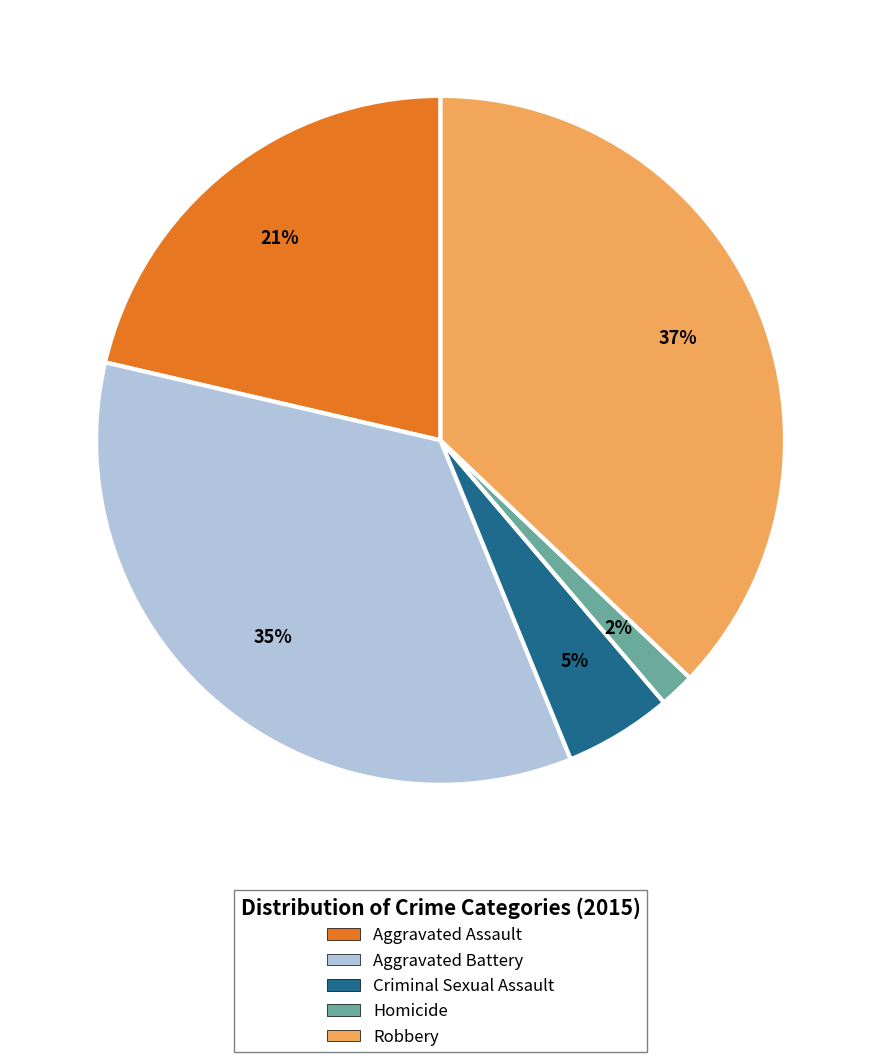

How many slices are in this pie chart?

5